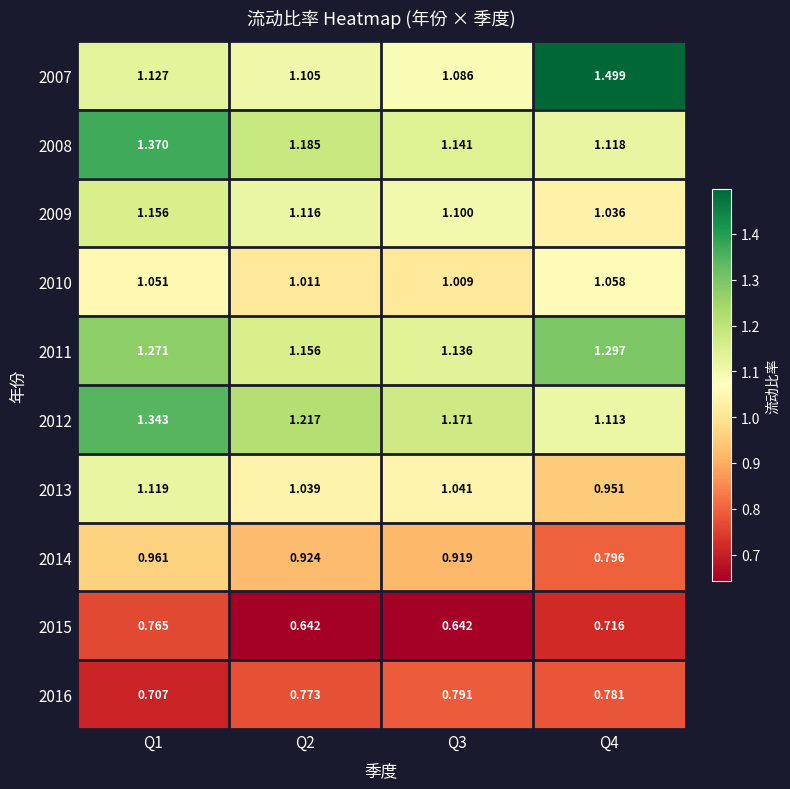

Which series has the largest total across all categories?

2011